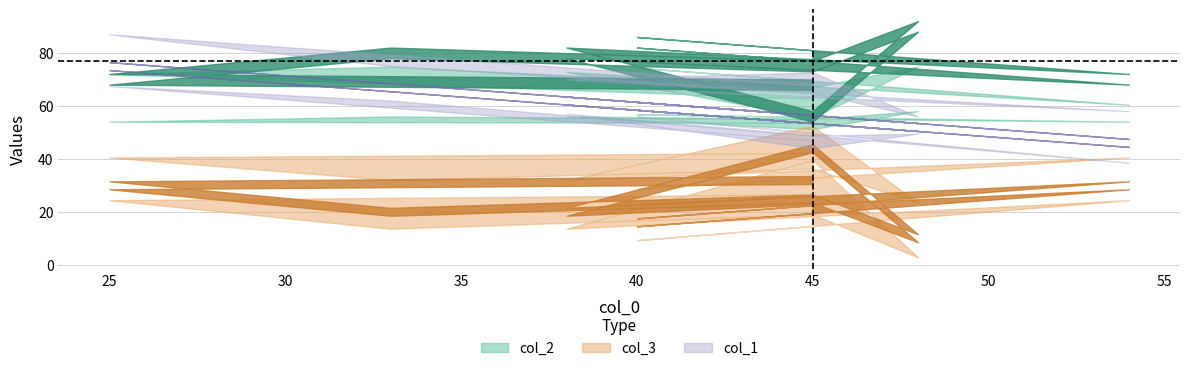

What is the average value of the col_2 series?

75